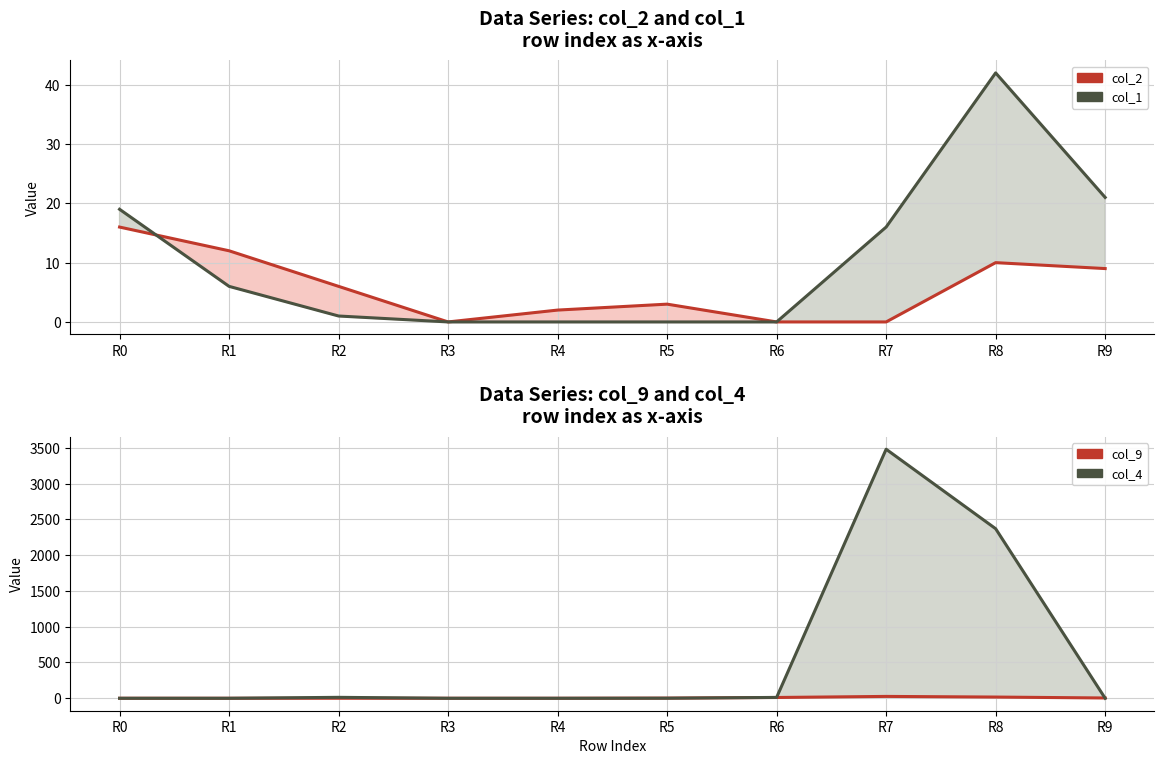

How many positive values does the col_2 series have?

7